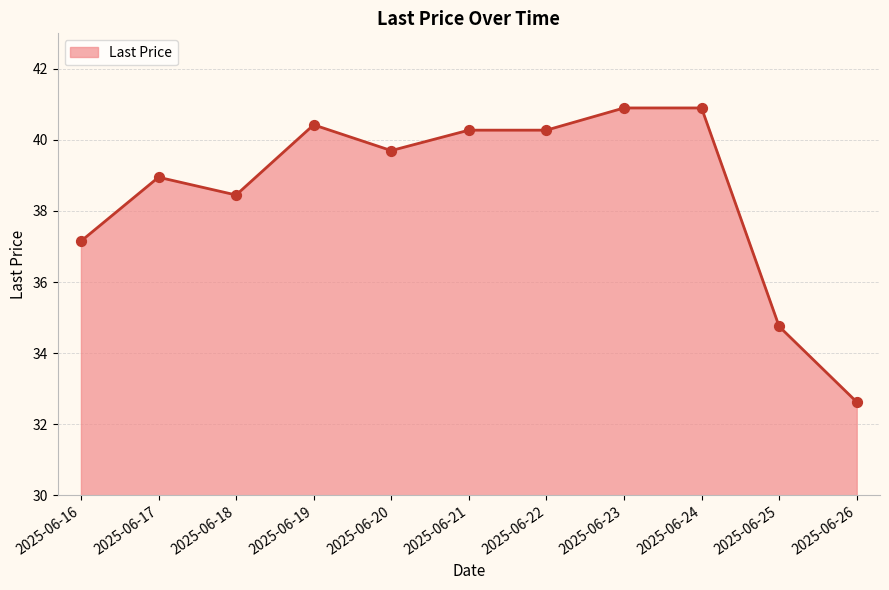

Which has a higher value, 2025-06-23 or 2025-06-21?

2025-06-23